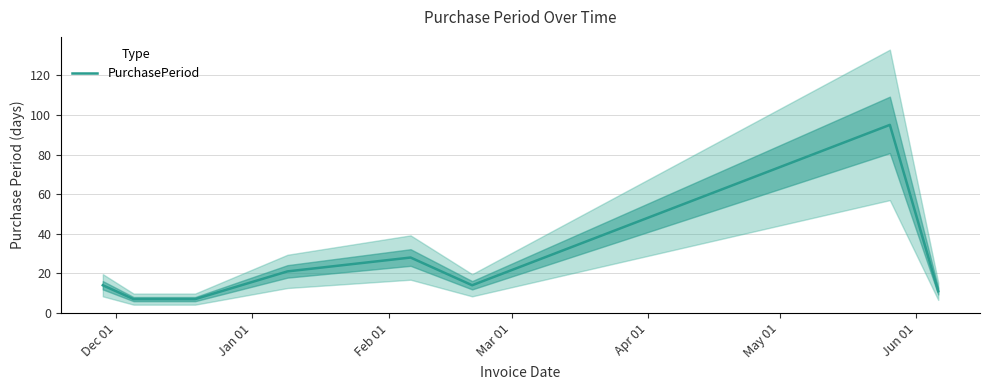

What is the highest value of the PurchasePeriod series?

95